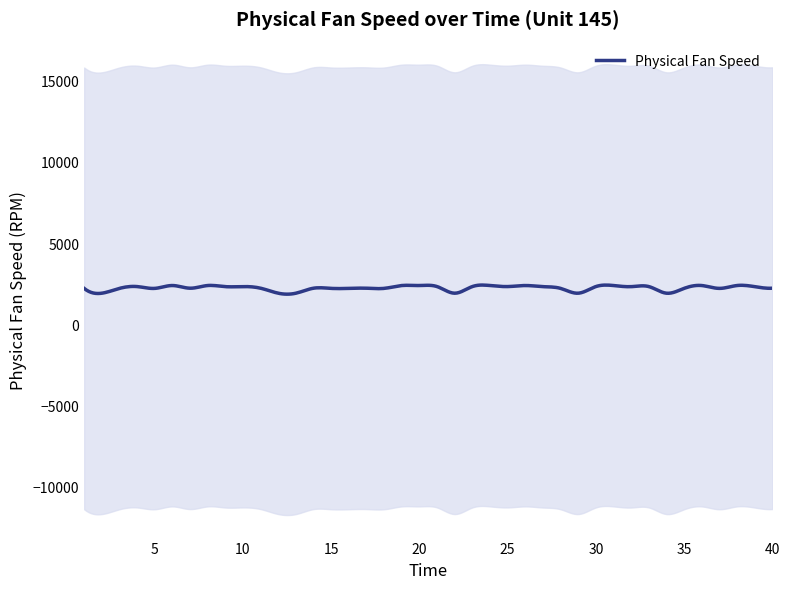

Which label corresponds to the largest value in the chart?

19